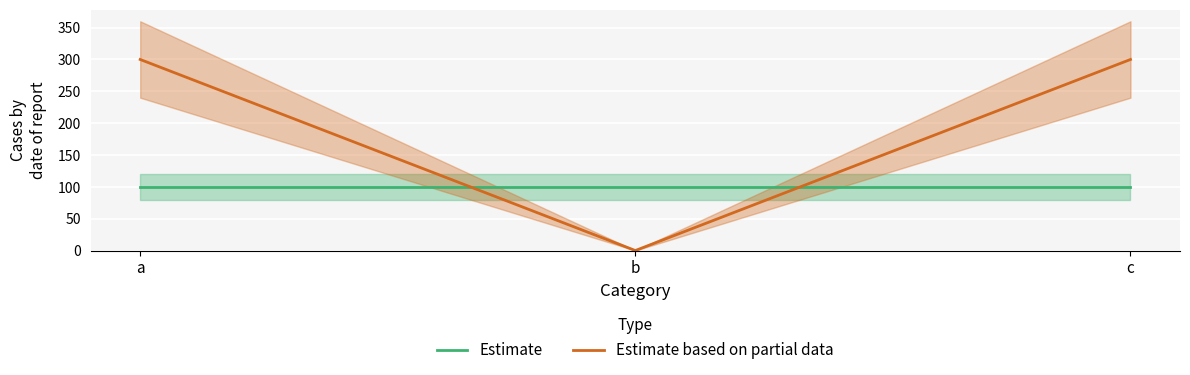

What is the greatest value displayed?

300